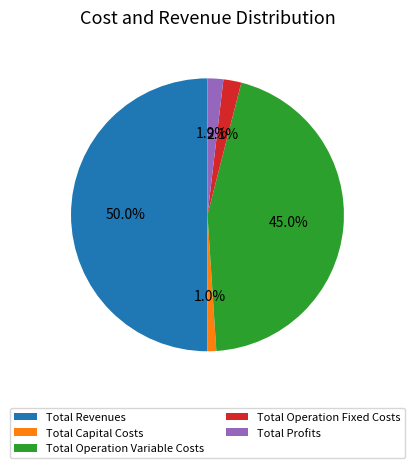

How many segments does this pie chart have?

5